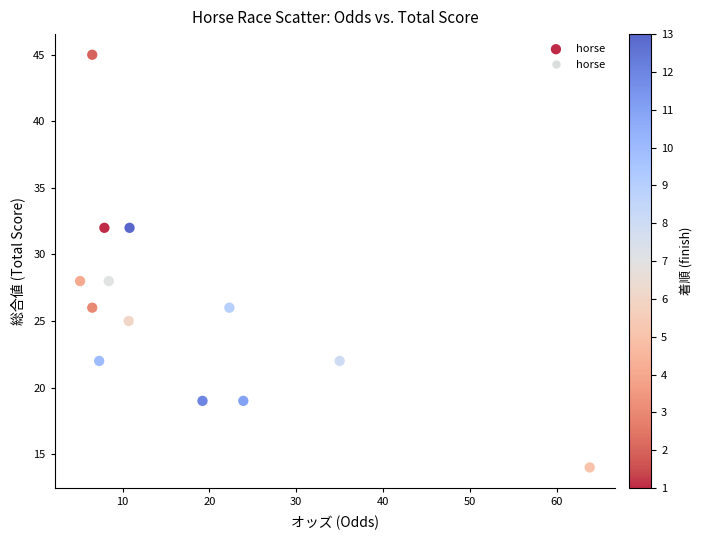

What is the range of Y values (max minus min)?

31